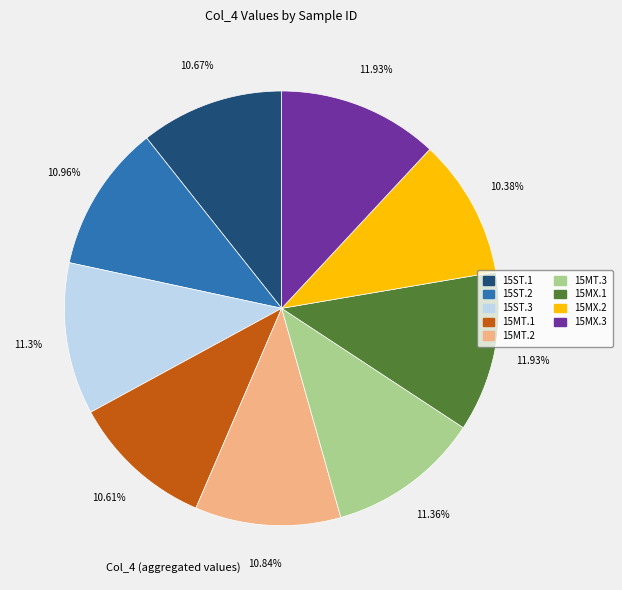

What is the ratio of the value at 15MX.3 to the value at 15MT.2?

1.1